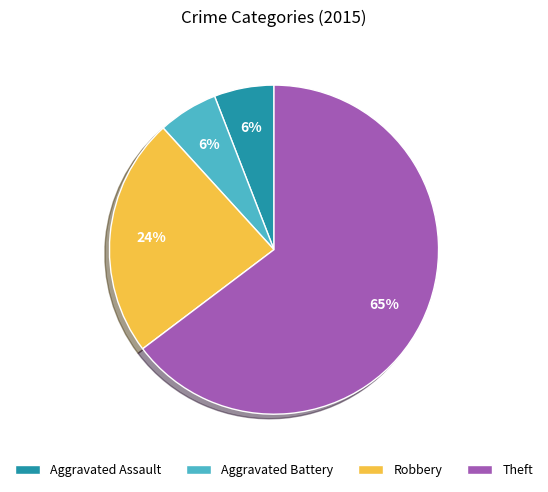

What is the largest slice in the pie chart?

Theft